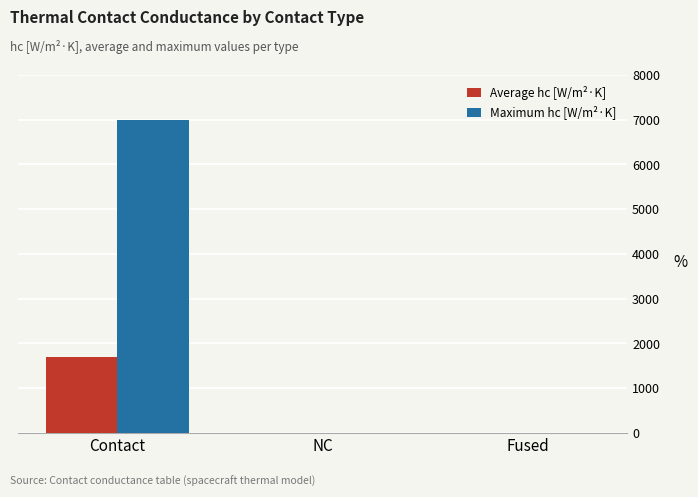

What is the maximum value shown in the chart?

7000